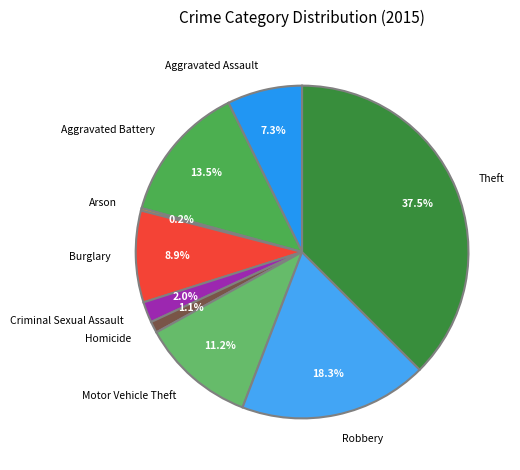

True or false: Robbery accounts for 3% of the total.

False